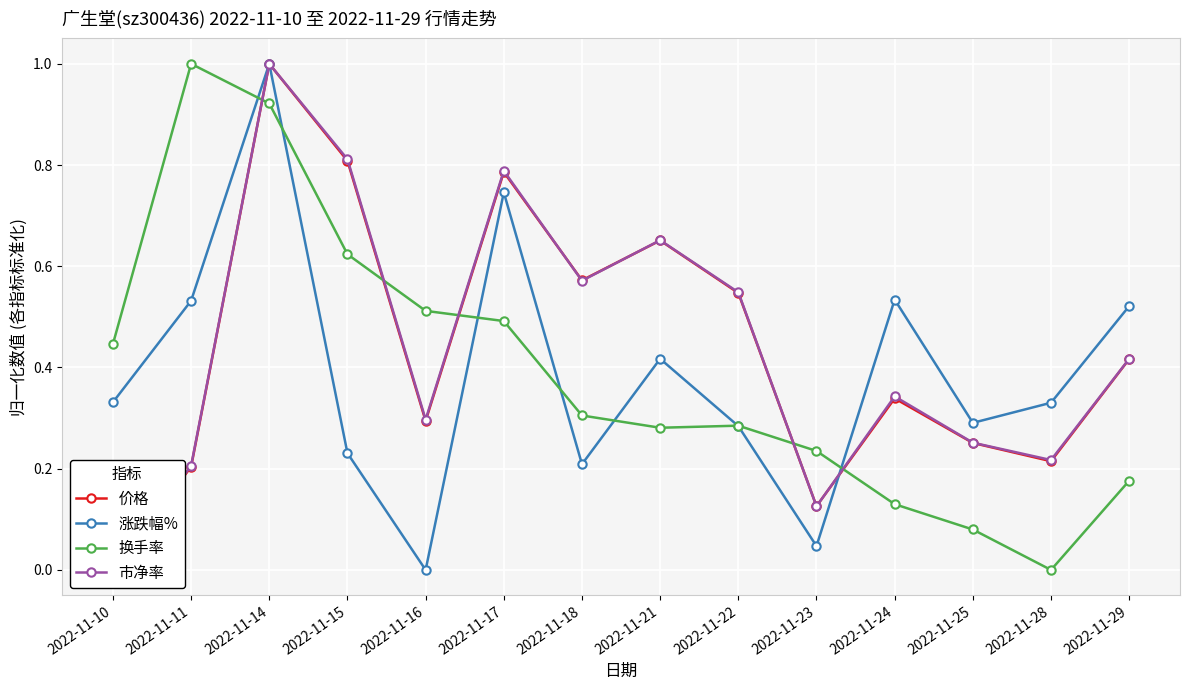

Which series has the largest total across all categories?

市净率